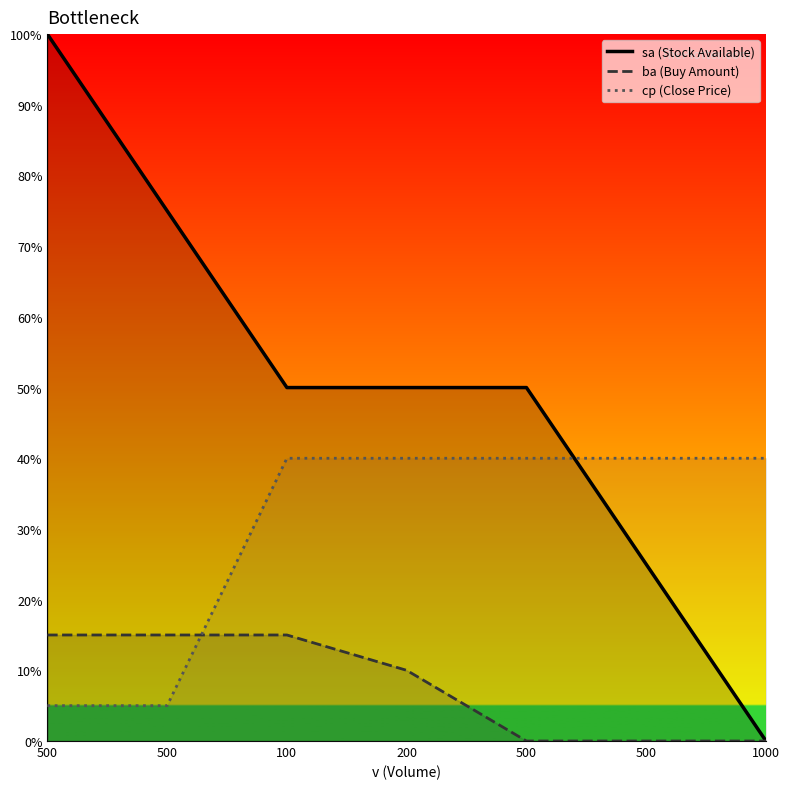

What is the label of the 1st point from the left?

500